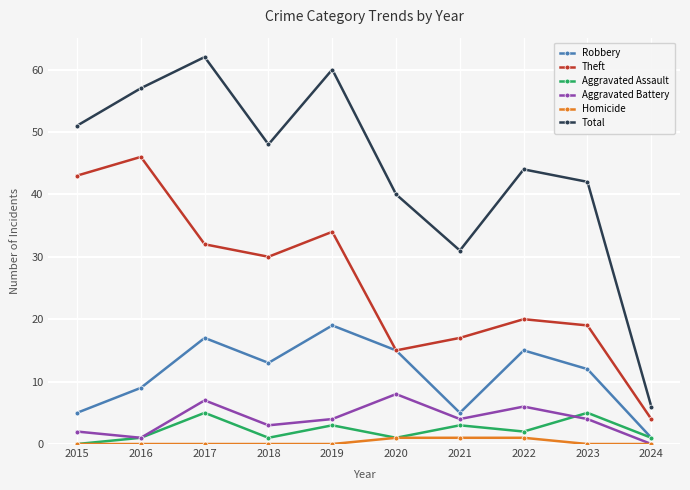

Reading left to right, transcribe all the data shown in this chart.

Robbery: 5	9	17	13	19	15	5	15	12	1
Theft: 43	46	32	30	34	15	17	20	19	4
Aggravated Assault: 0	1	5	1	3	1	3	2	5	1
Aggravated Battery: 2	1	7	3	4	8	4	6	4	0
Homicide: 0	0	0	0	0	1	1	1	0	0
Total: 51	57	62	48	60	40	31	44	42	6